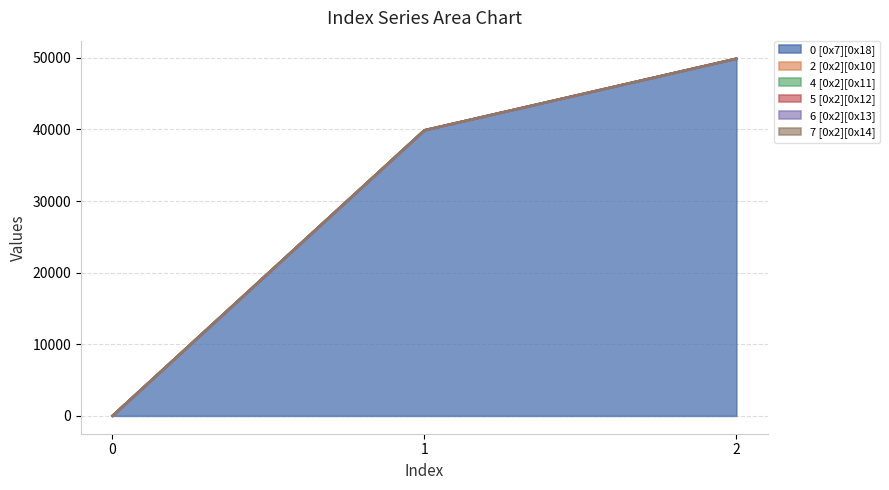

How many values in the 0 [0x7][0x18] series are below 39901?

1